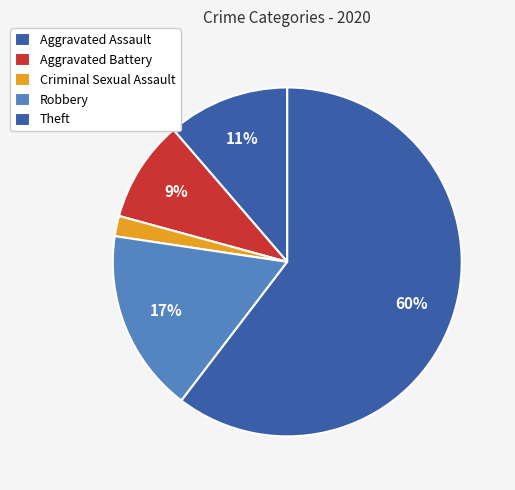

What is the ratio of the value at Robbery to the value at Aggravated Battery?

1.8